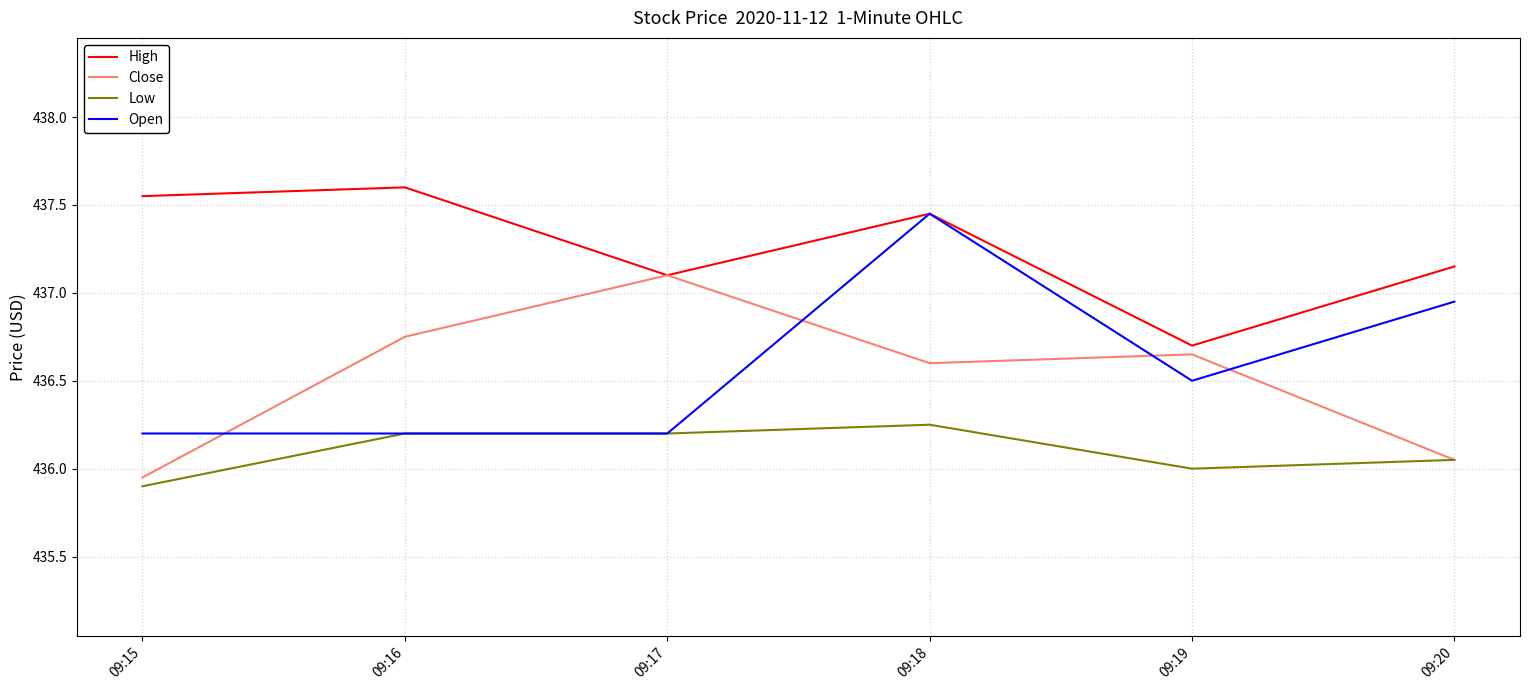

List the series in order of their peak value, highest first.

High, Open, Close, Low